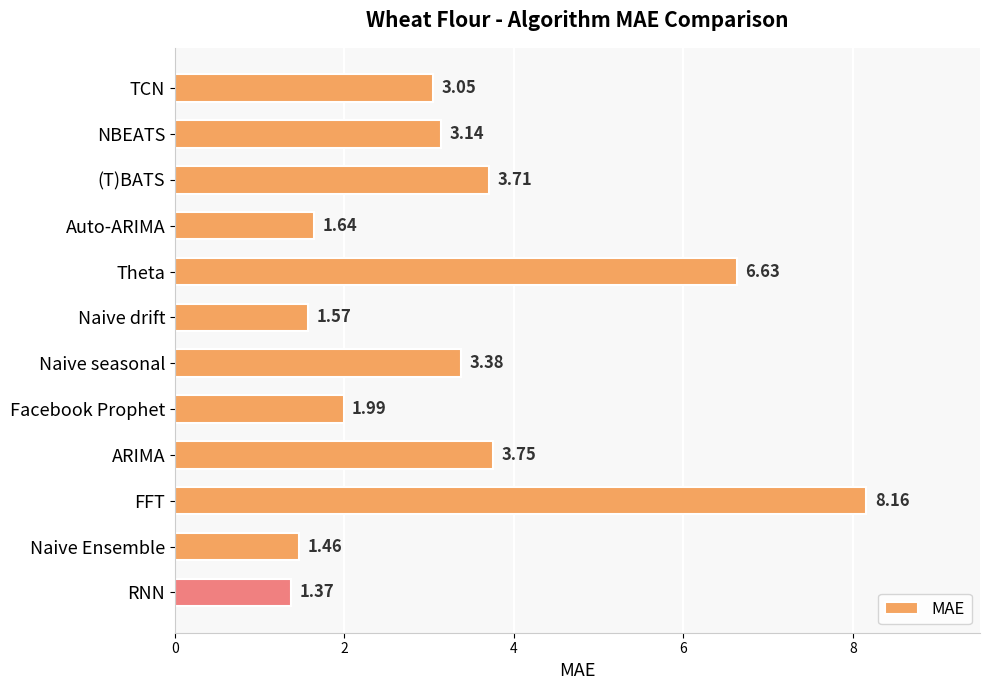

List the labels in order of value, largest first.

FFT, Theta, ARIMA, (T)BATS, Naive seasonal, NBEATS, TCN, Facebook Prophet, Auto-ARIMA, Naive drift, Naive Ensemble, RNN